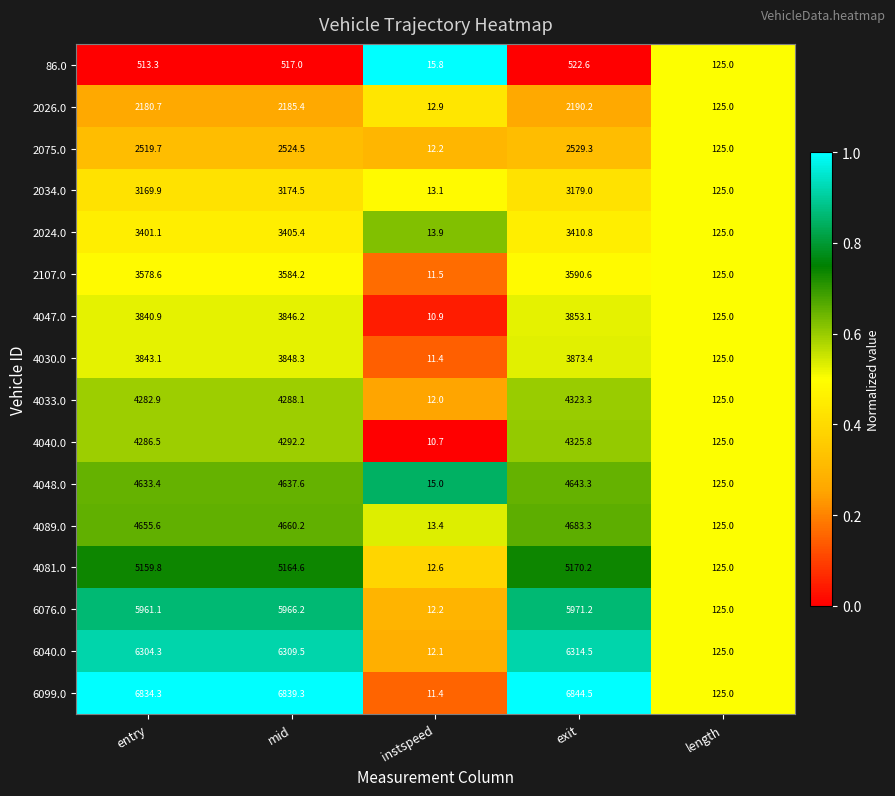

At which category is the sum across all series the highest?

exit